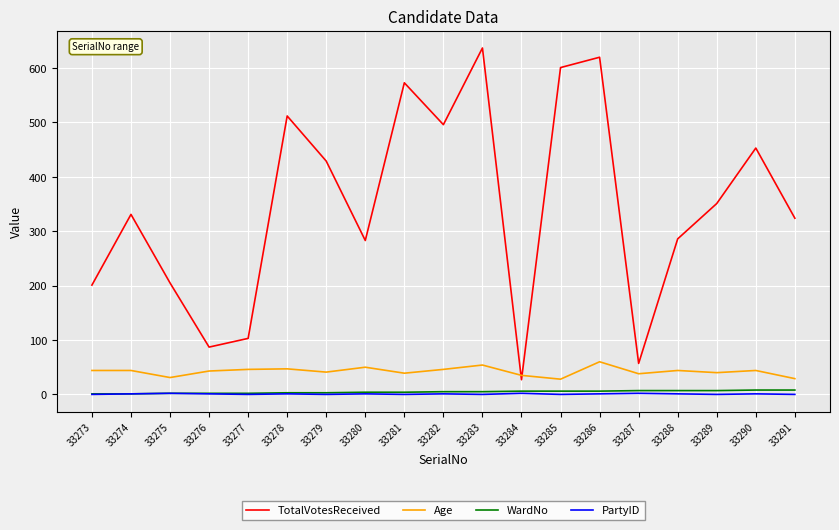

How many PartyID values are between 0 and 1?

16